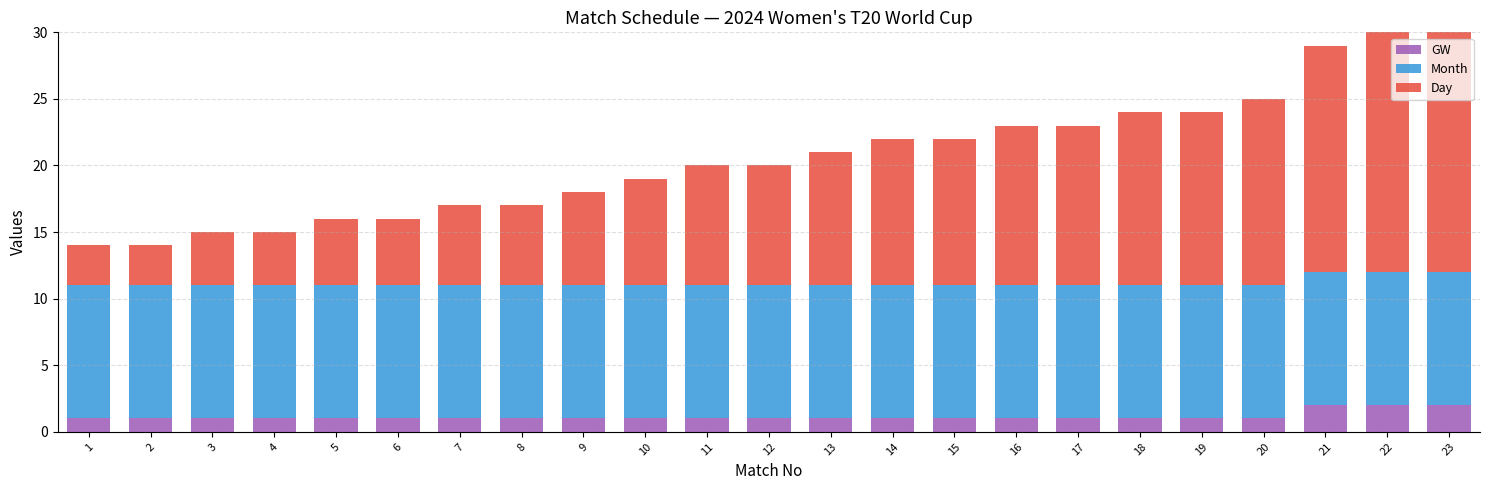

Is it true that Day equals 4 at 13?

False